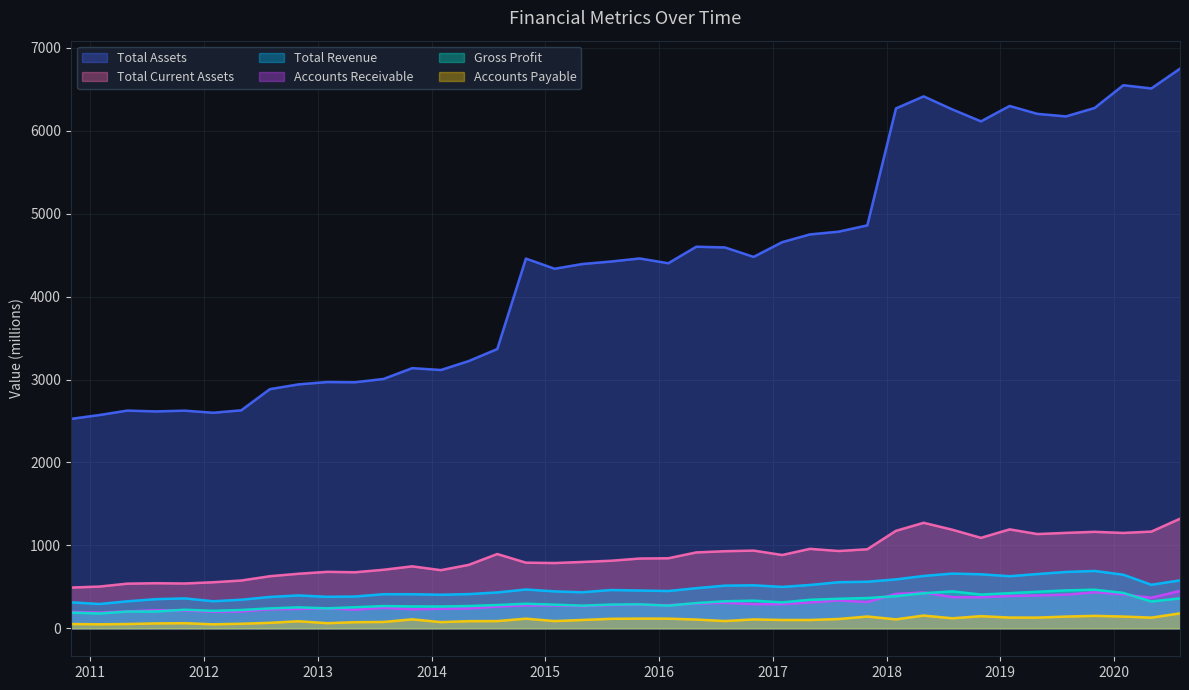

Is it true that Total Assets equals 6203.4 at 2019-04-30?

True